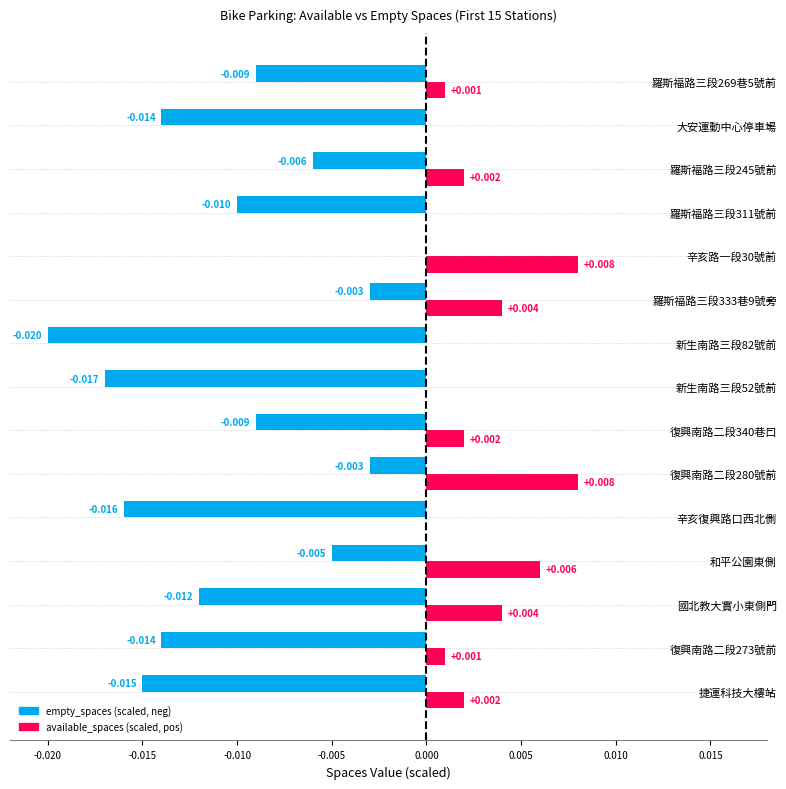

Count the number of categories in the chart.

15